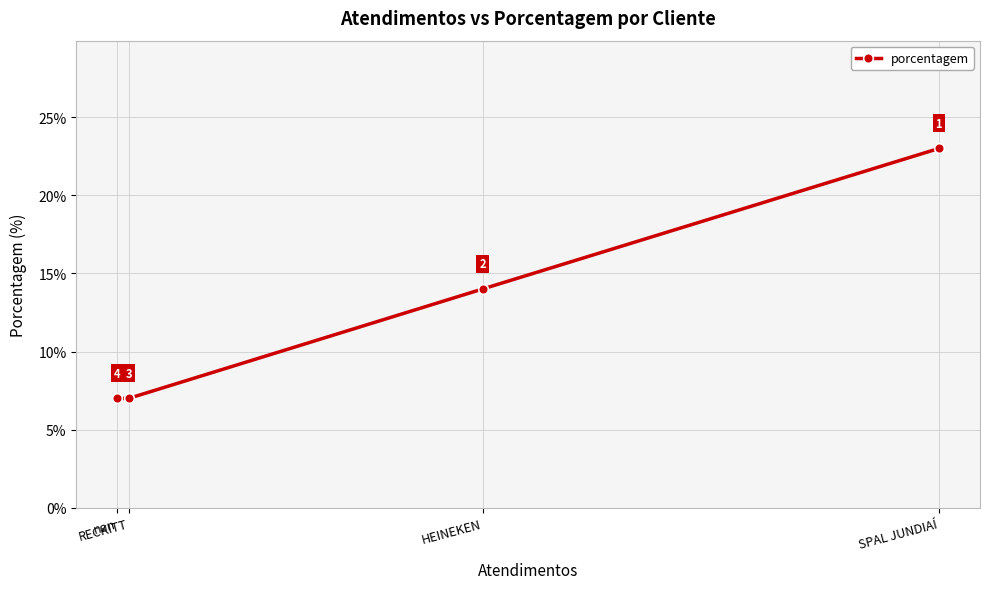

True or false: the data has more than 0 interior local peaks.

False